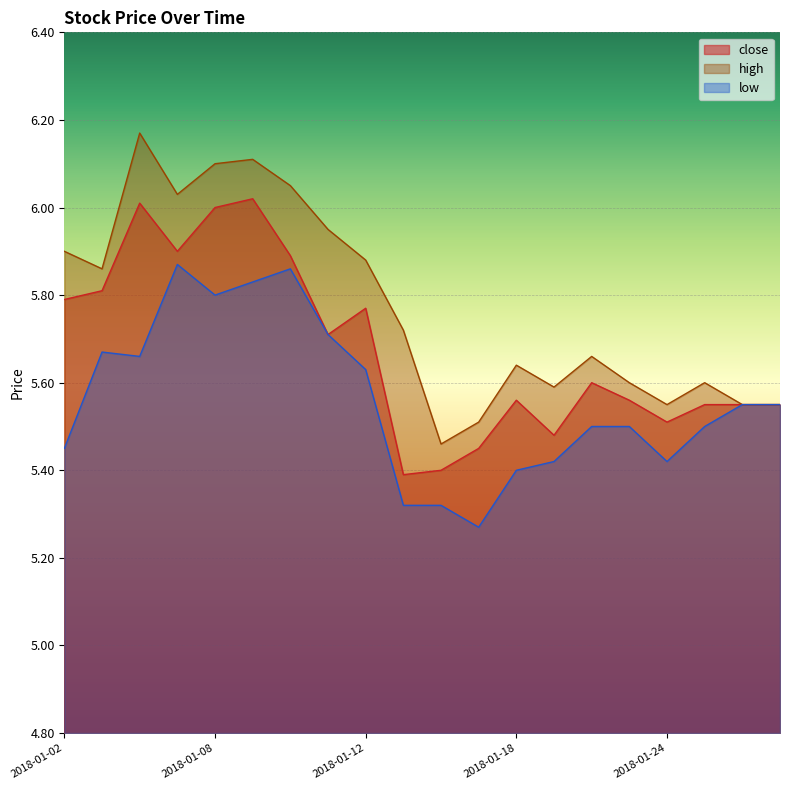

What is the average value of the high series?

5.8